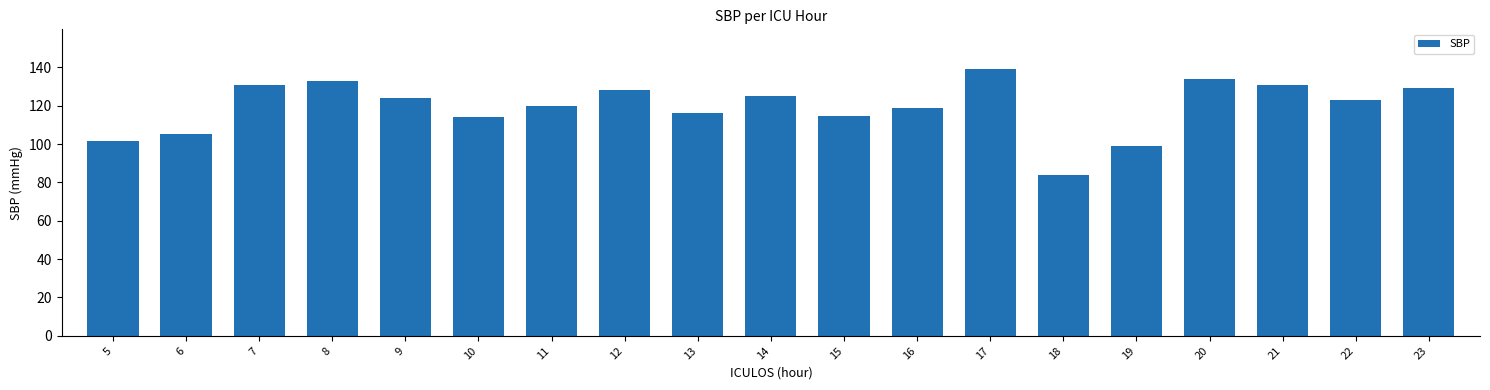

How many categories are shown in the chart?

19